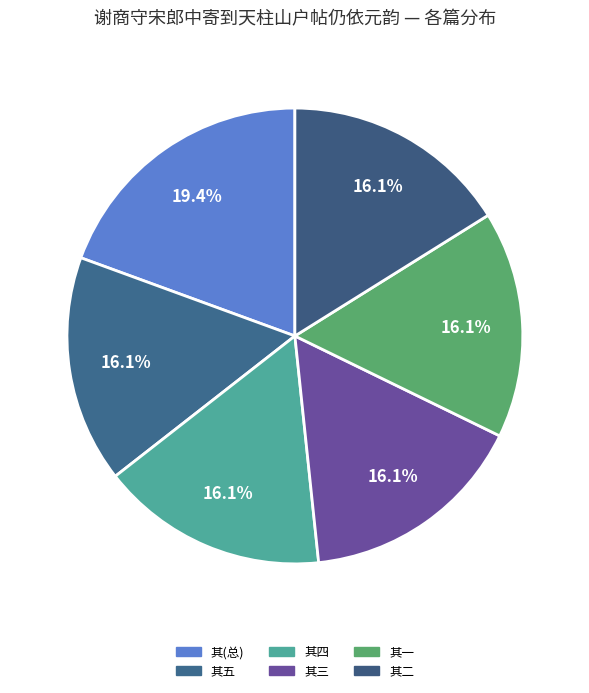

Count the number of slices in the pie.

6